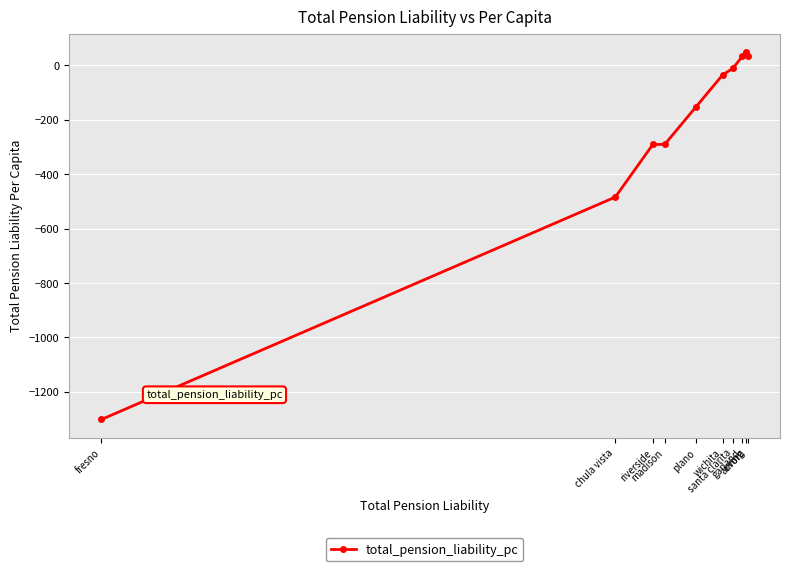

Does the chart have visible grid lines?

Yes